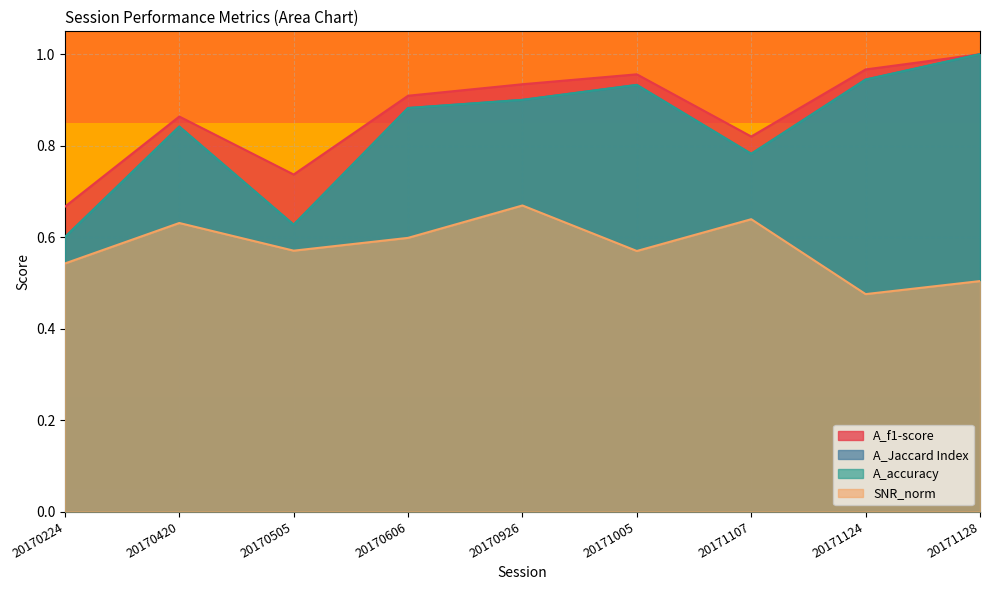

At which category does A_Jaccard Index reach its first local valley?

20170505